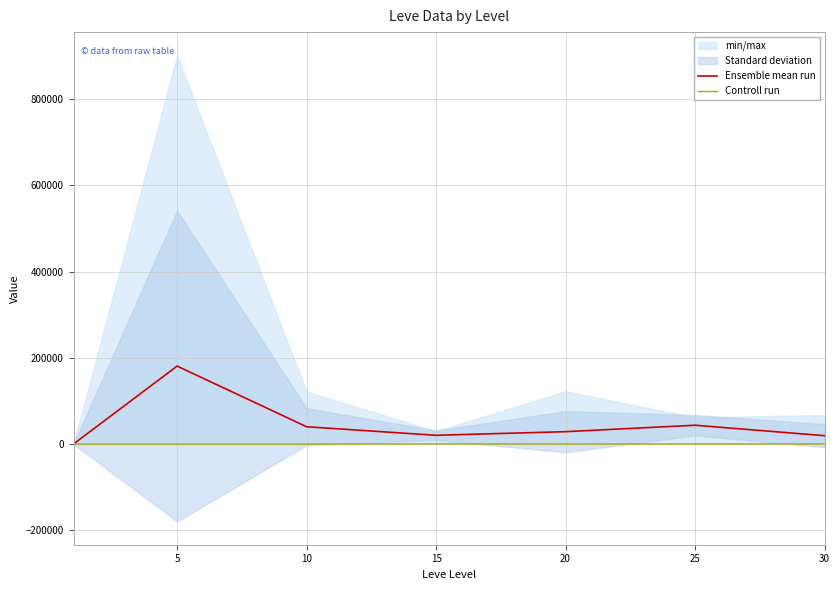

The Controll run series shows 529.0 at 15. True or false?

True